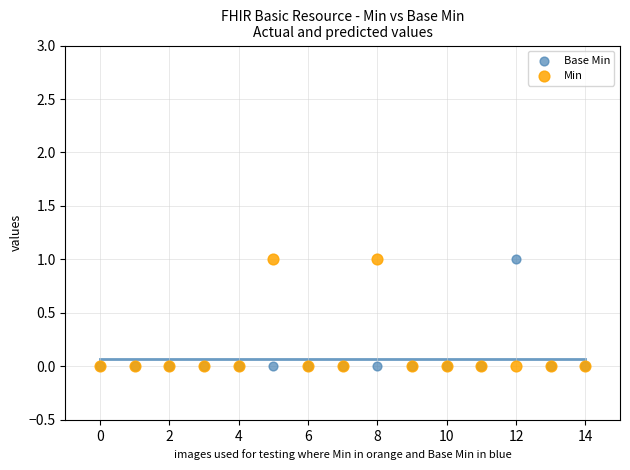

What are all the series names shown in the legend?

Base Min, Min